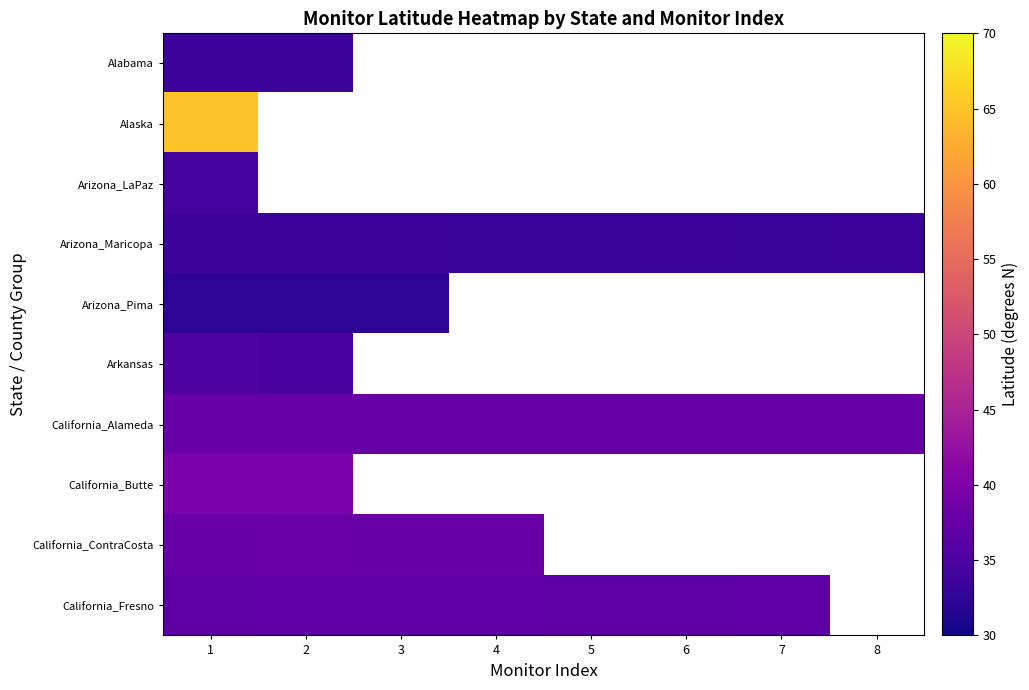

At which category is the sum across all series the highest?

1